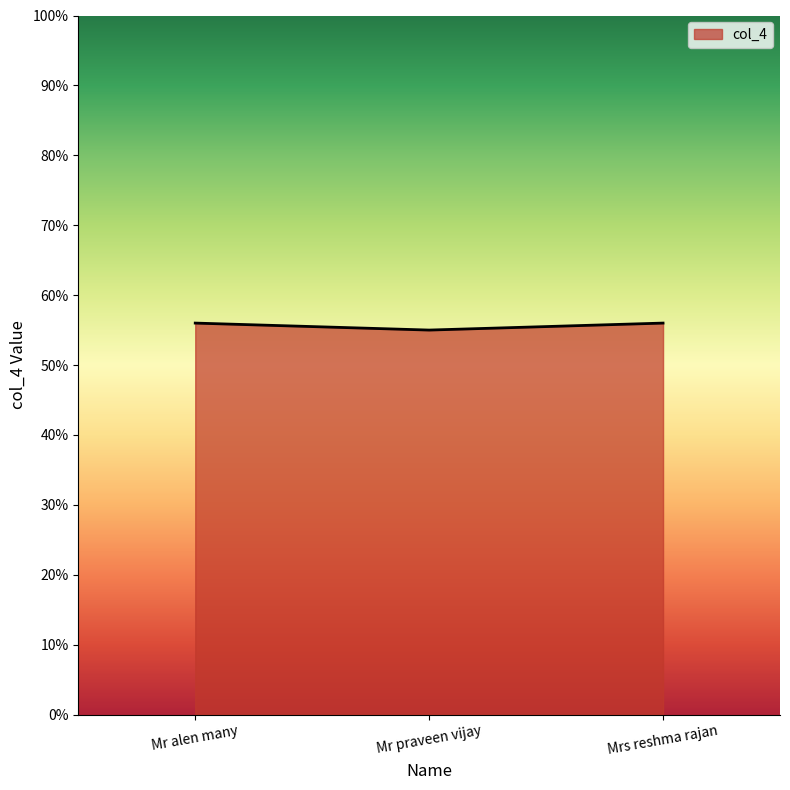

Is it true that the value at Mrs reshma rajan is 32?

False